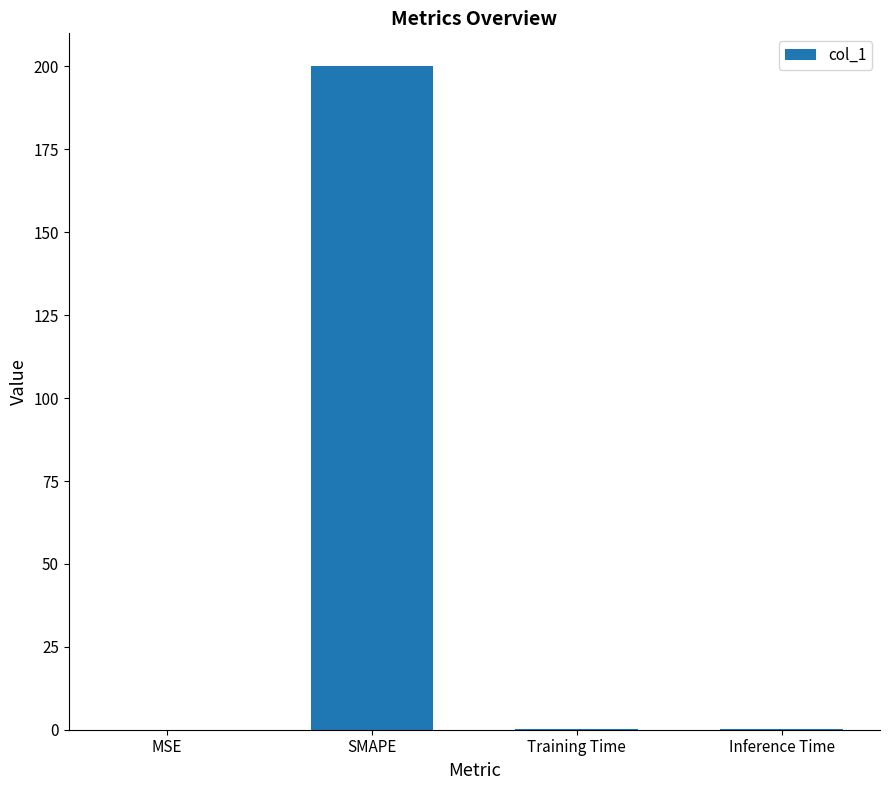

The value at SMAPE is 138.1. True or false?

False